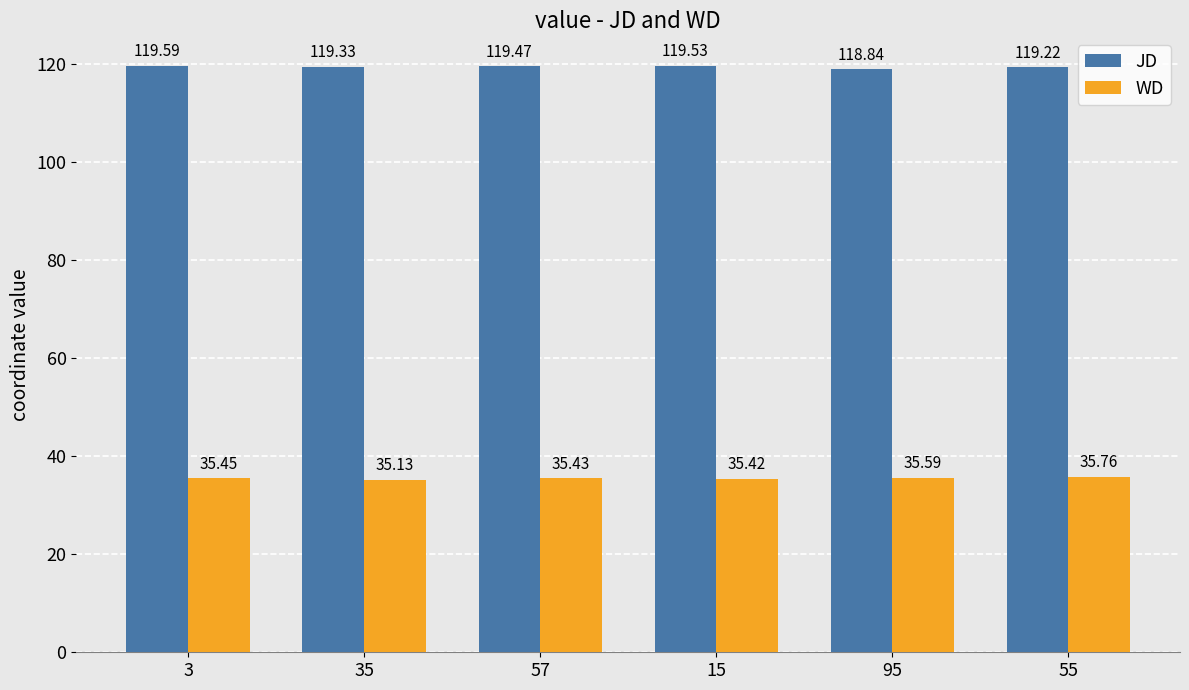

What is the sum of the WD values at 57 and 55?

71.2